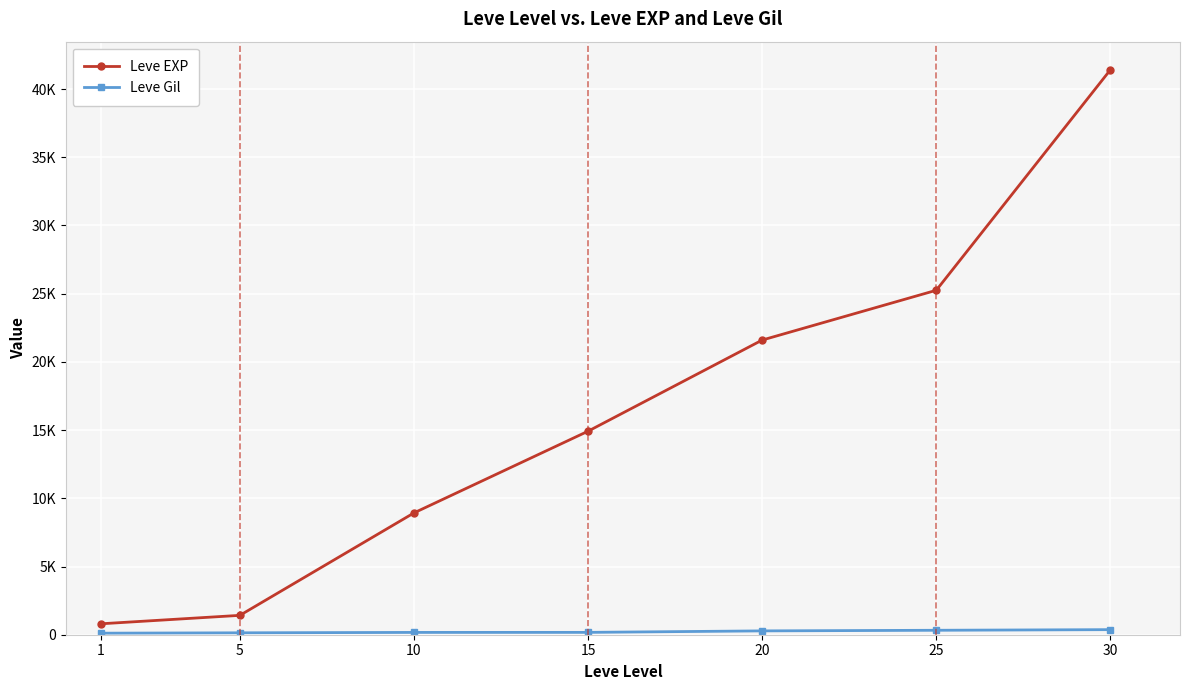

Does the chart have visible grid lines?

Yes